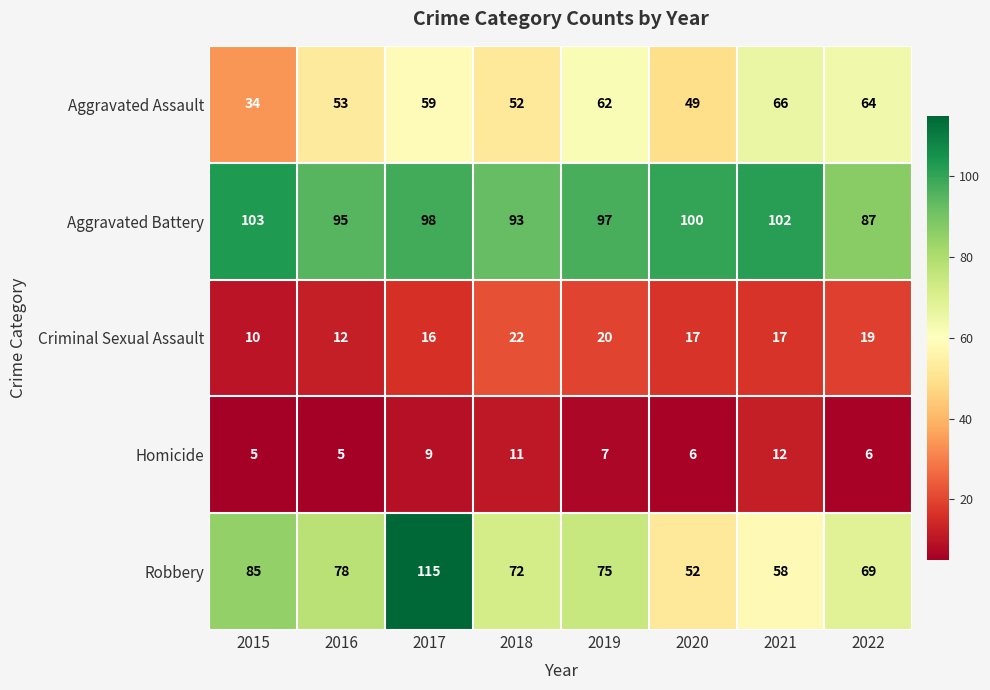

At which category is the sum across all series the highest?

2017